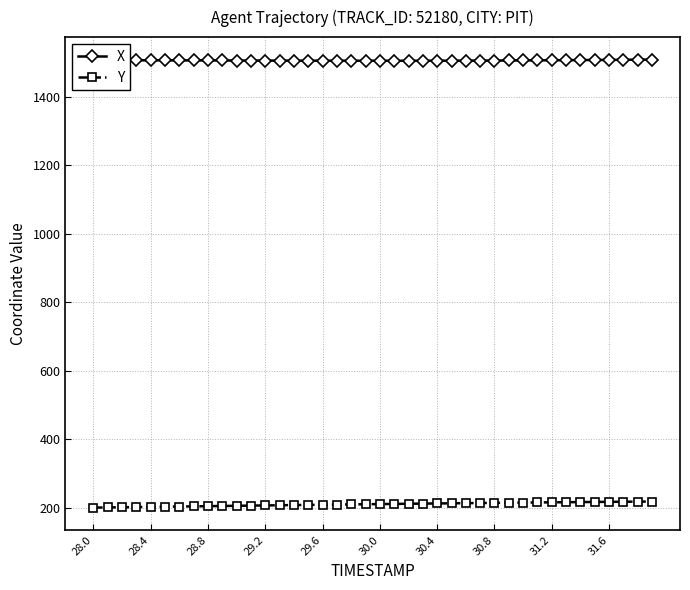

What is the minimum value shown in the chart?

200.5